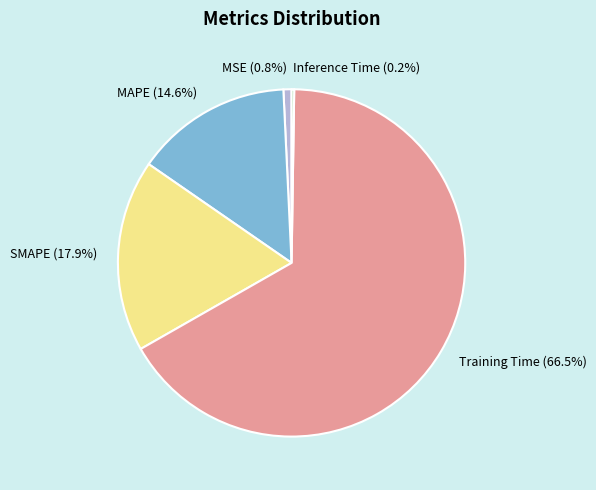

Does any single category account for the majority?

Yes